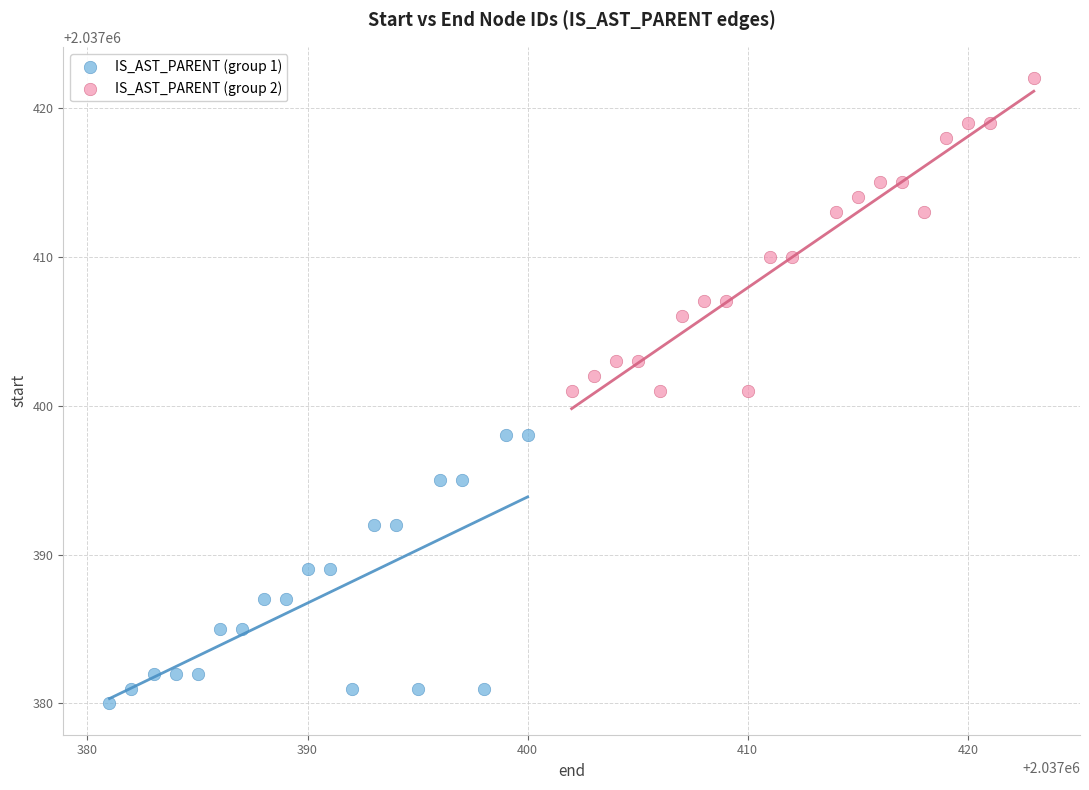

What are all the series names shown in the legend?

IS_AST_PARENT (group 1), IS_AST_PARENT (group 2)